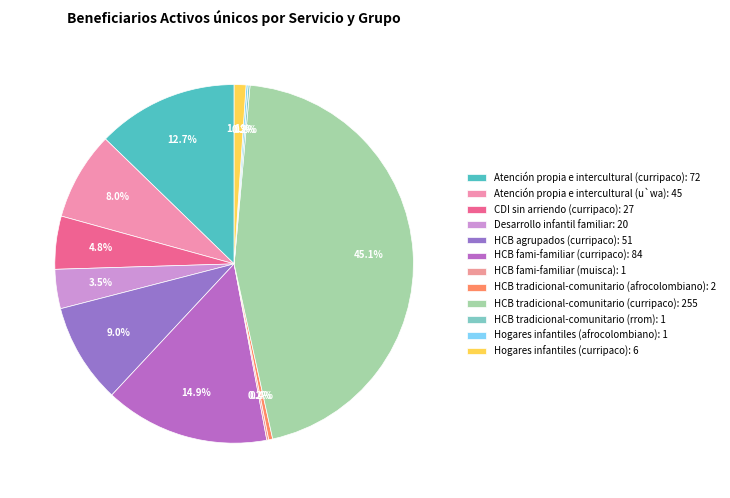

Between Atención propia e intercultural (u`wa) and HCB tradicional-comunitario (rrom), which is larger?

Atención propia e intercultural (u`wa)